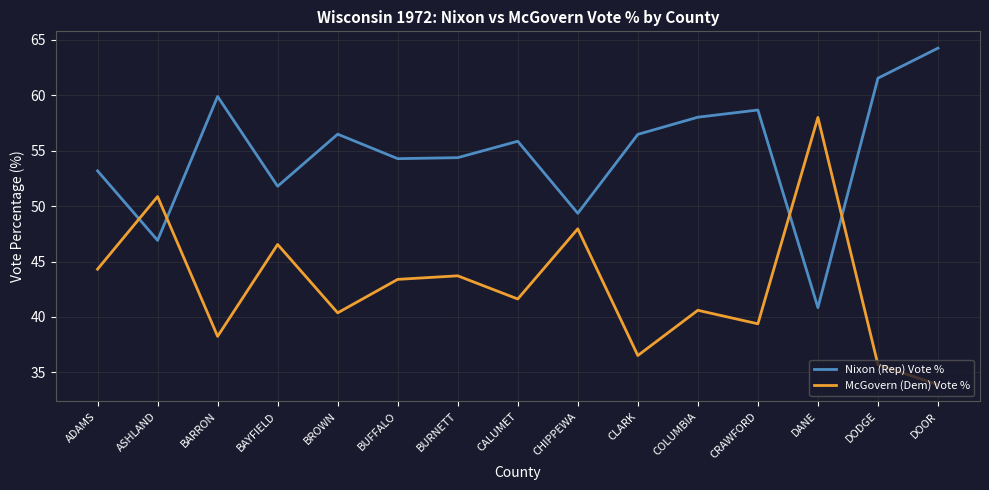

Where do Nixon (Rep) Vote % and McGovern (Dem) Vote % first cross each other?

ADAMS and ASHLAND